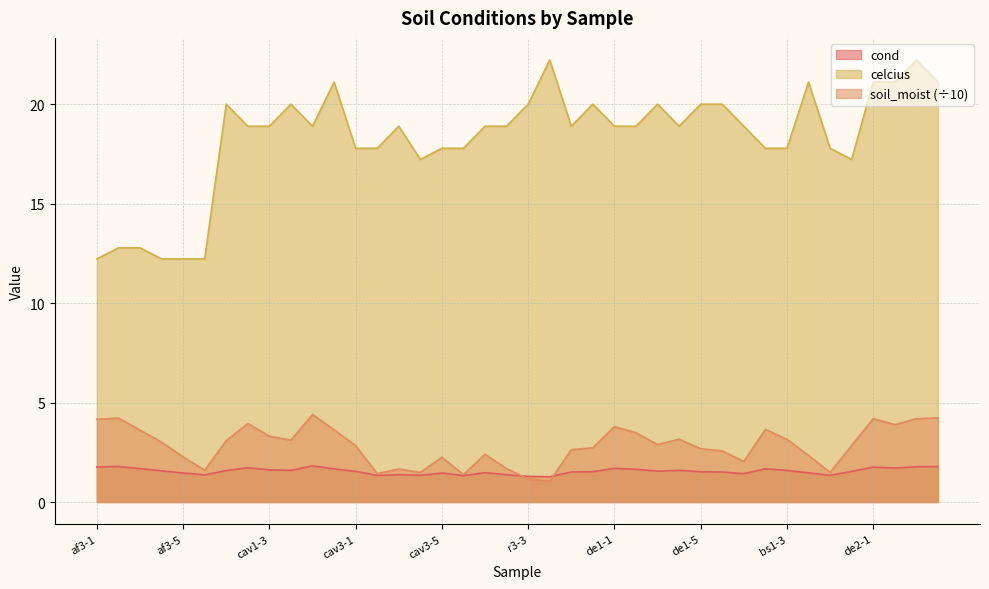

After their last crossing, which series has the higher values: soil_moist or cond?

soil_moist